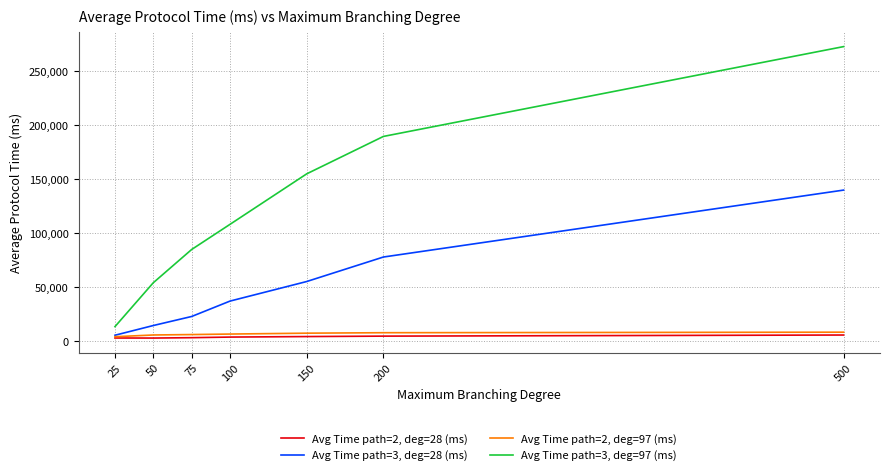

How many distinct data groups are displayed?

4